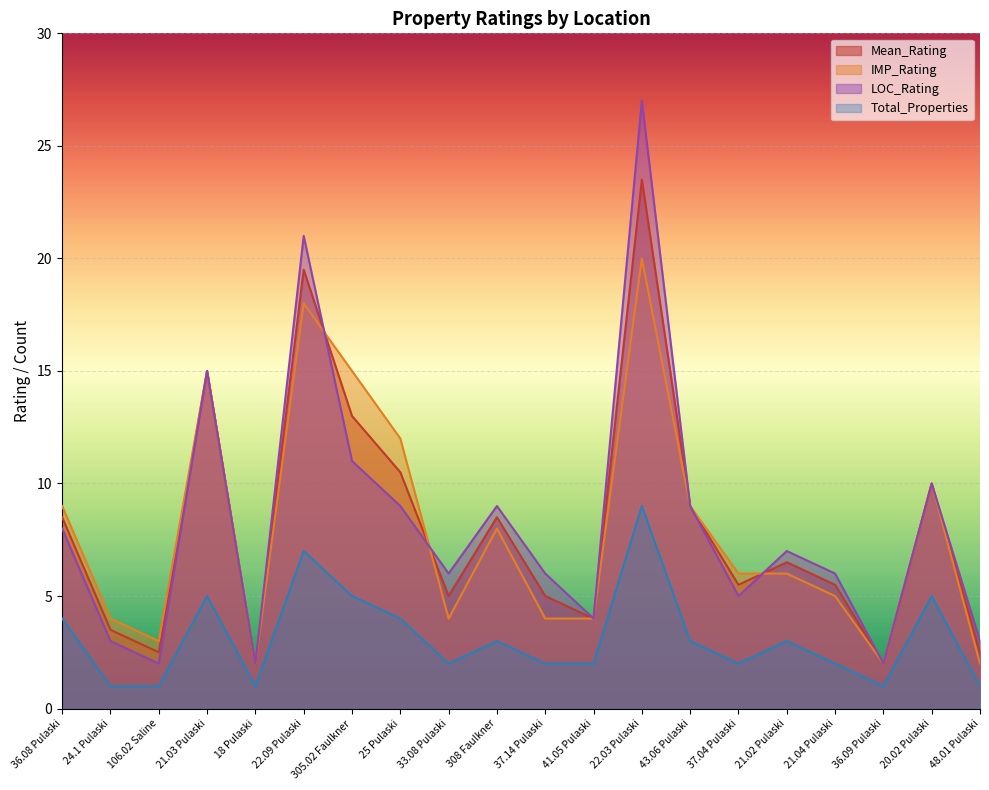

True or false: Total_Properties and IMP_Rating cross at least once.

False